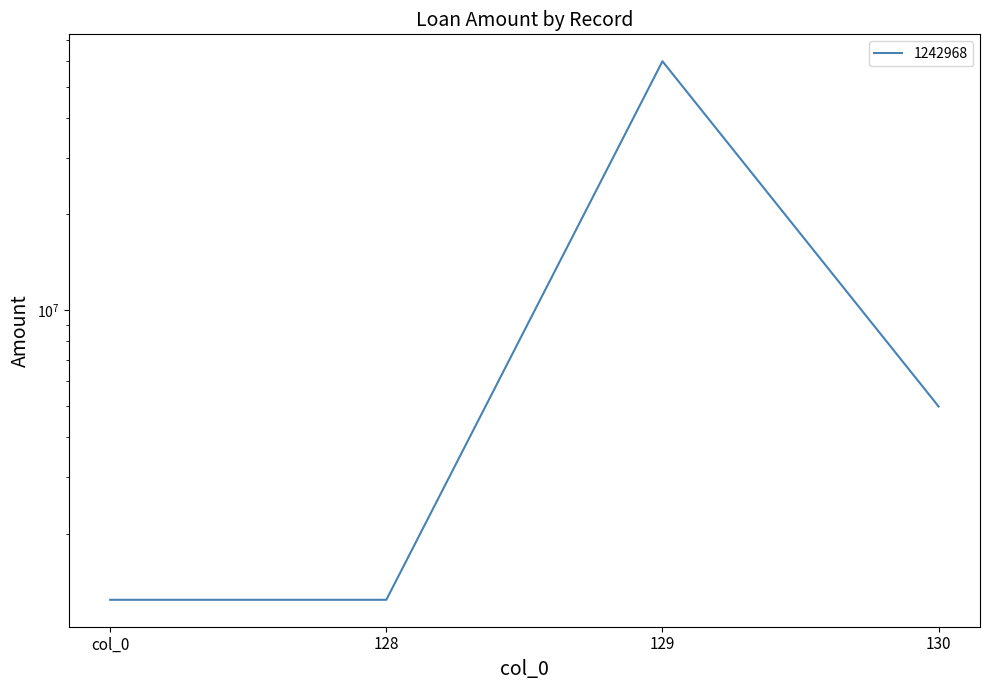

Does the chart display data point markers on the line(s)?

No